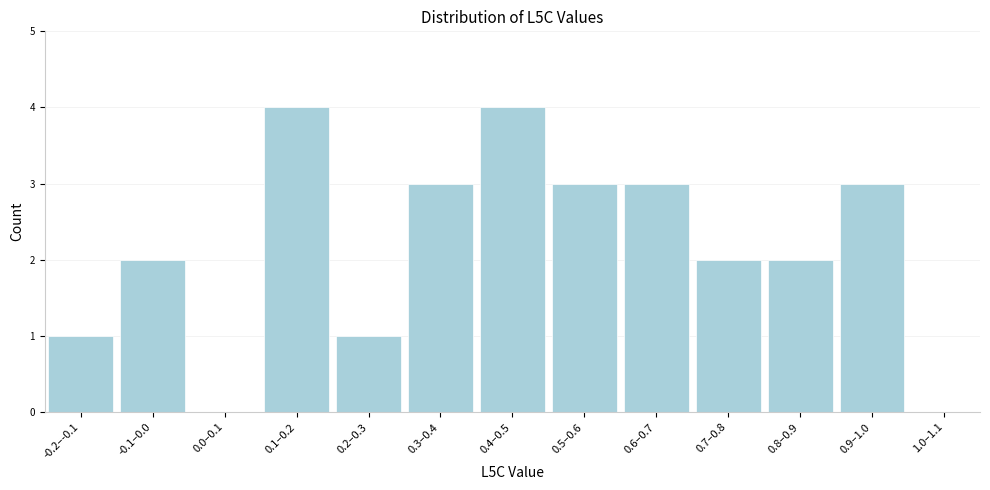

Reading left to right, transcribe all the data shown in this chart.

-0.2–-0.1=1	-0.1–0.0=2	0.0–0.1=0	0.1–0.2=4	0.2–0.3=1	0.3–0.4=3	0.4–0.5=4	0.5–0.6=3	0.6–0.7=3	0.7–0.8=2	0.8–0.9=2	0.9–1.0=3	1.0–1.1=0